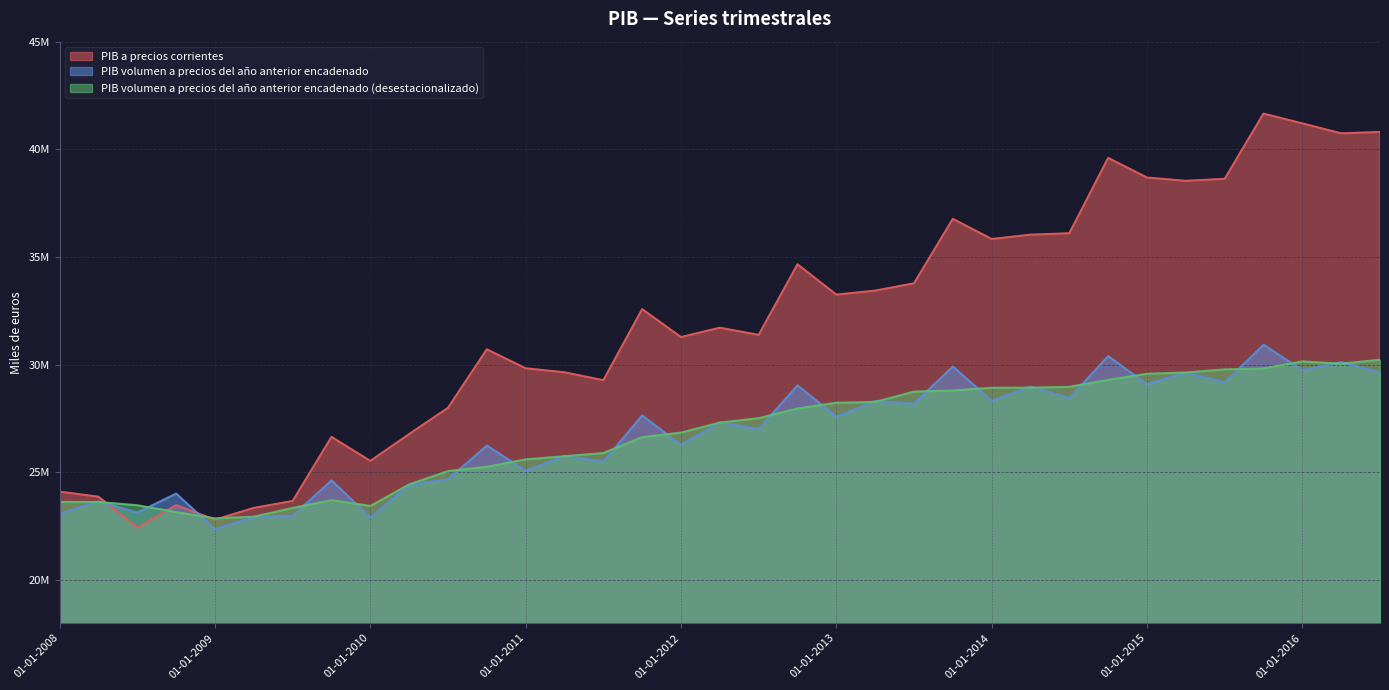

Does the chart display data point markers on the line(s)?

No